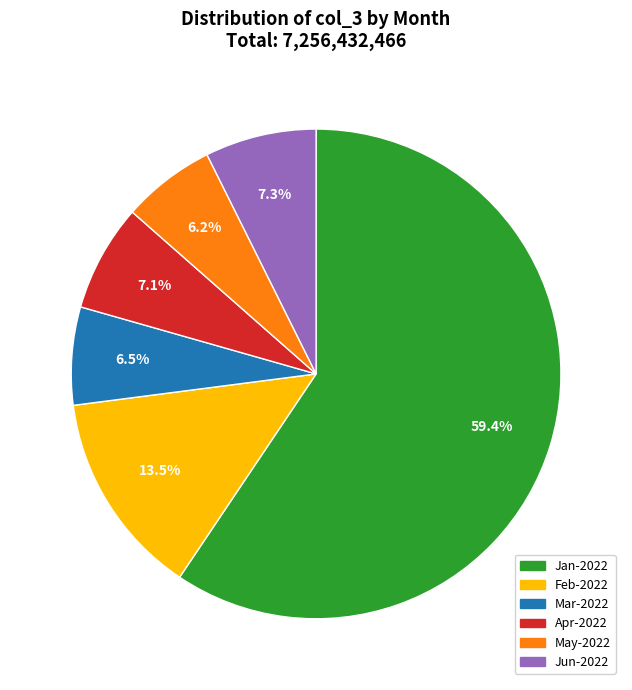

Does Jan-2022 represent more than half of the total?

Yes